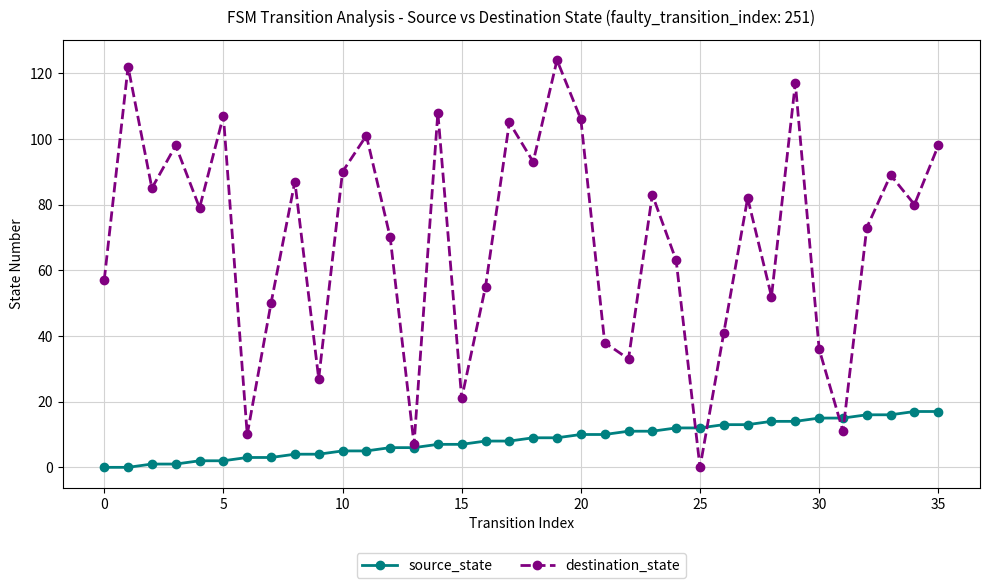

List the series in order of their overall mean, highest first.

destination_state, source_state